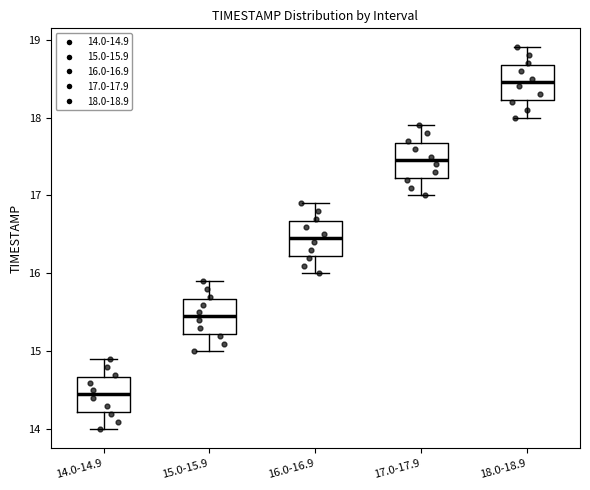

Where does the median line of the box for 16.0-16.9 sit on the y-axis? The values are not printed on the chart, so give them approximately, as read against the axis.

16.5